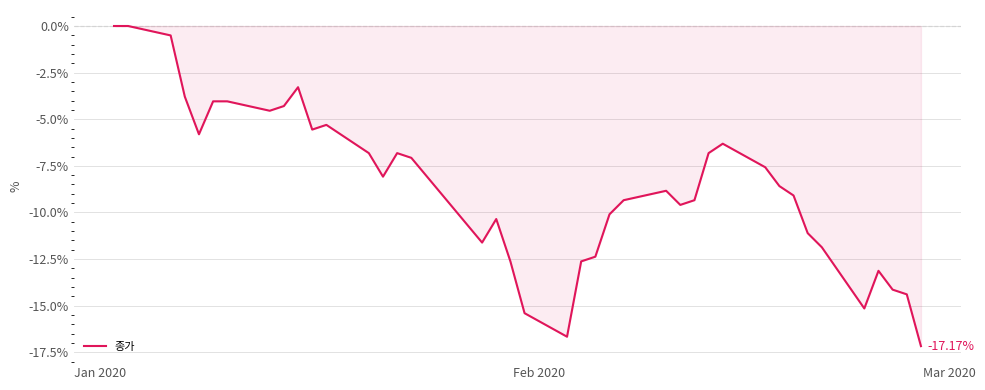

Is this an area chart (filled region under the line)?

Yes